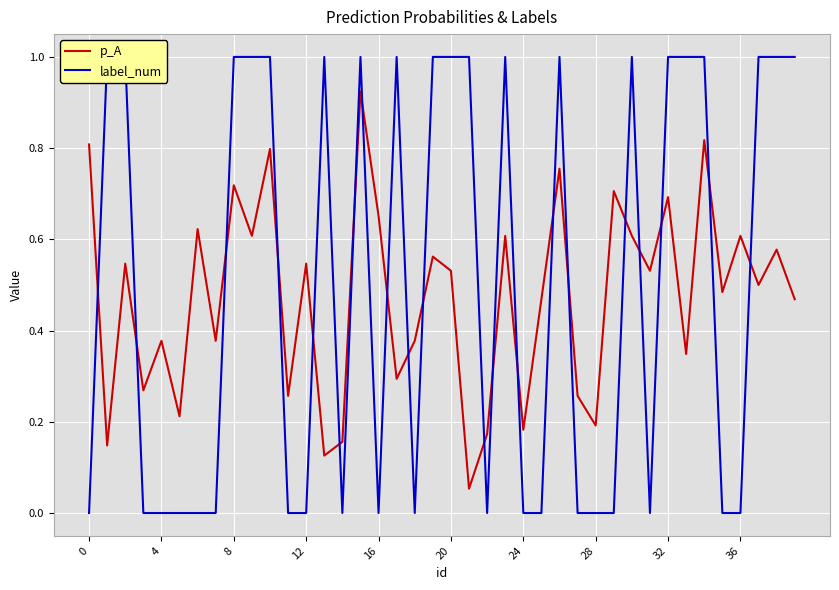

What is the spread (max minus min) of values at 8?

0.3